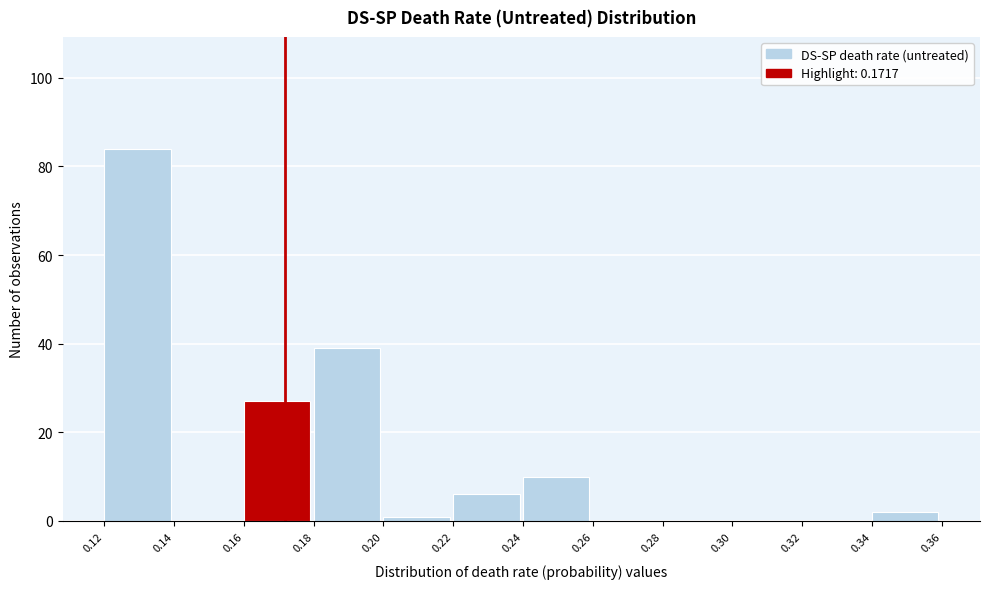

Reading left to right, list every bar in this chart as the range it spans on the x-axis followed by its height. The values are not printed on the chart, so give them approximately, as read against the axis.

0.12 to 0.14: 84
0.14 to 0.16: 0
0.16 to 0.18: 28
0.18 to 0.20: 40
0.20 to 0.22: under 2
0.22 to 0.24: 6
0.24 to 0.26: 10
0.26 to 0.28: 0
0.28 to 0.30: 0
0.30 to 0.32: 0
0.32 to 0.34: 0
0.34 to 0.36: 2